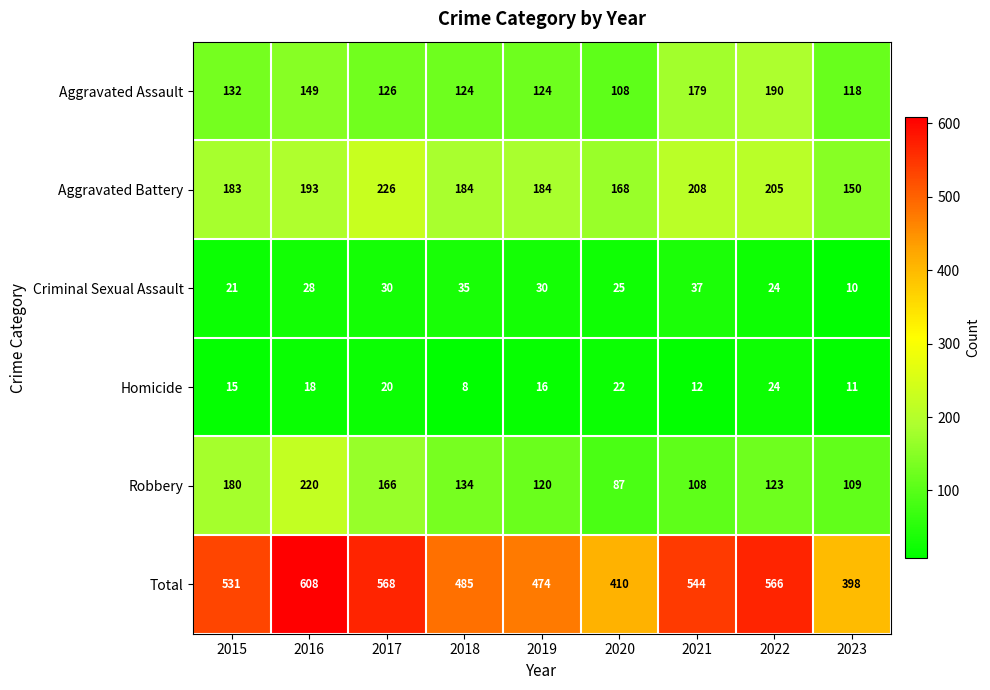

Where does the Aggravated Assault series first go above 126?

2015